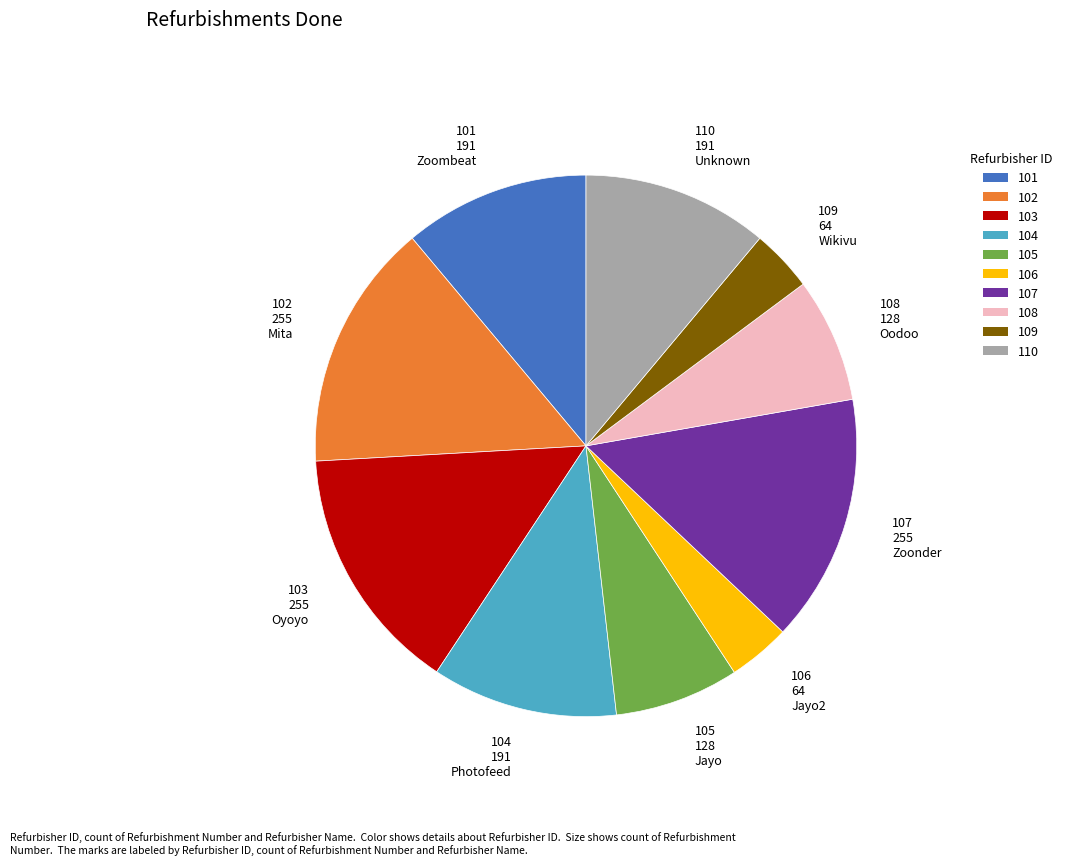

Is there a majority slice in this chart?

No